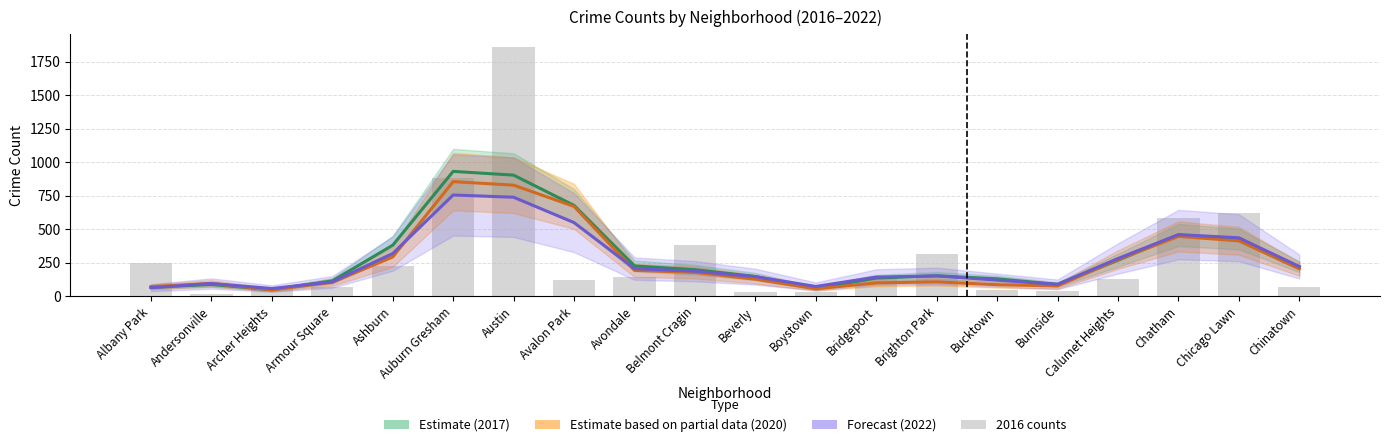

Which has a higher value, Avondale or Beverly?

Avondale